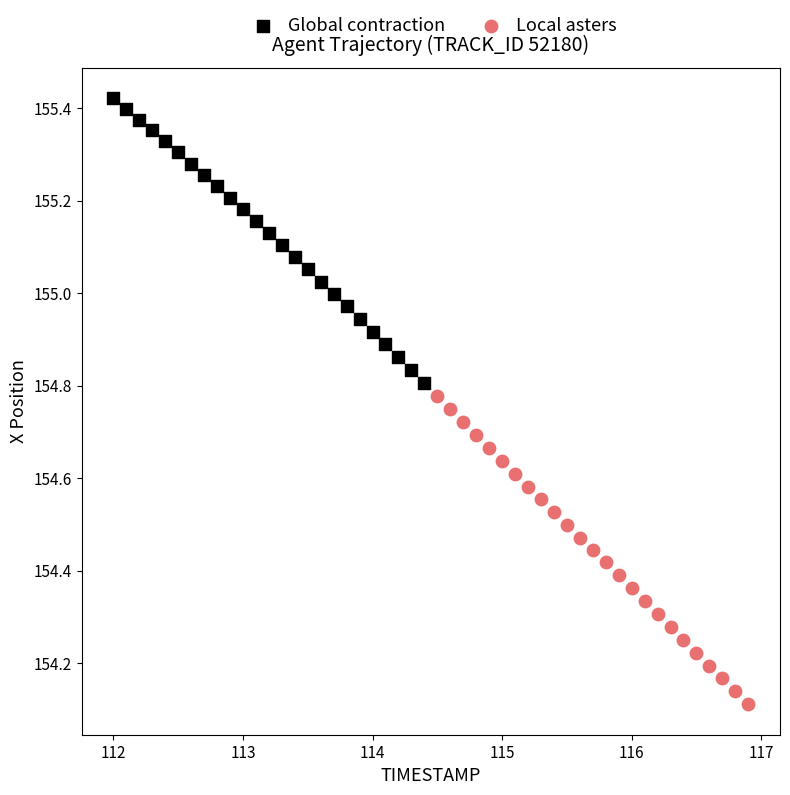

Which series reaches the minimum Y coordinate?

Local asters